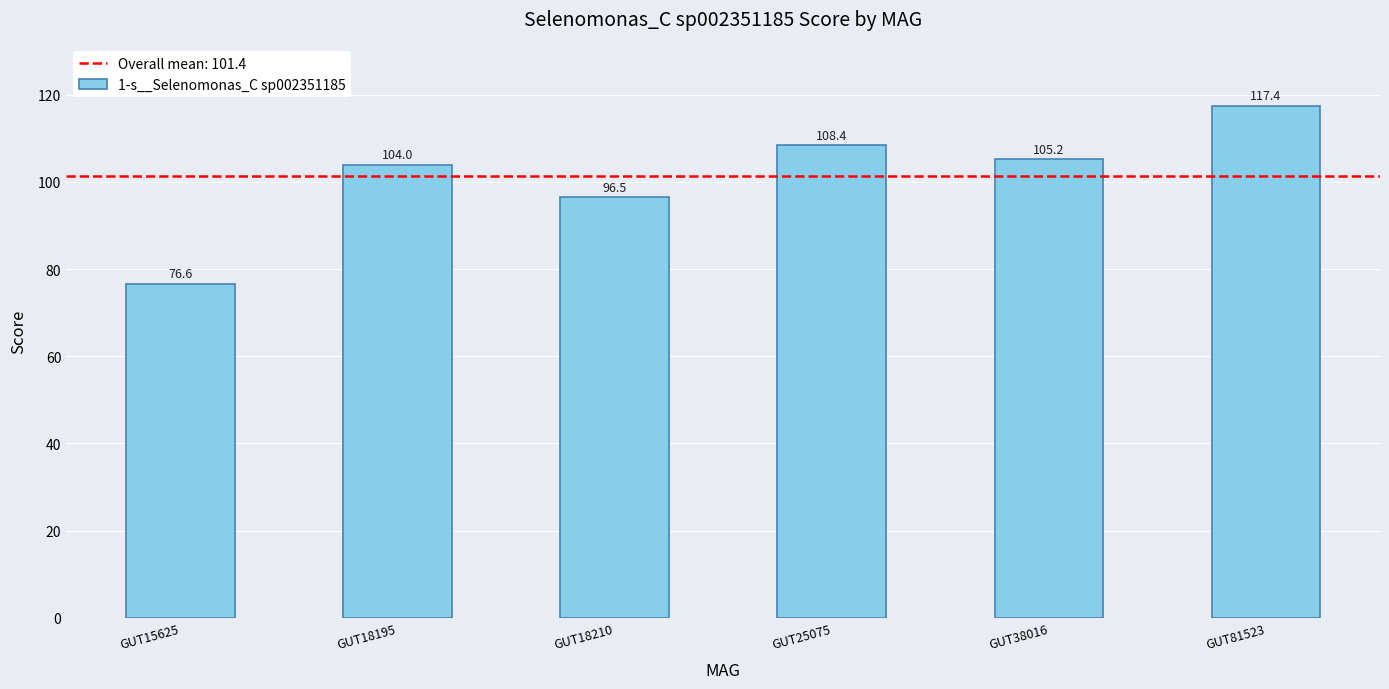

Are the bars grouped side by side (vs. stacked)?

No